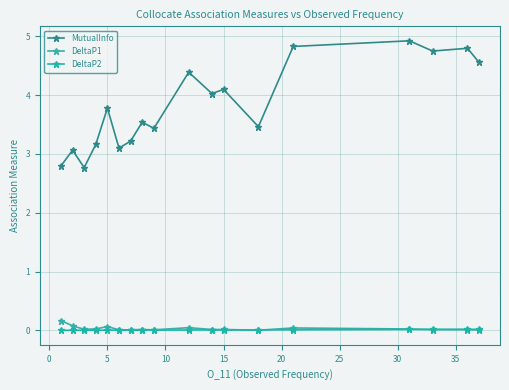

Rank the series by their maximum value, from lowest to highest.

DeltaP2, DeltaP1, MutualInfo